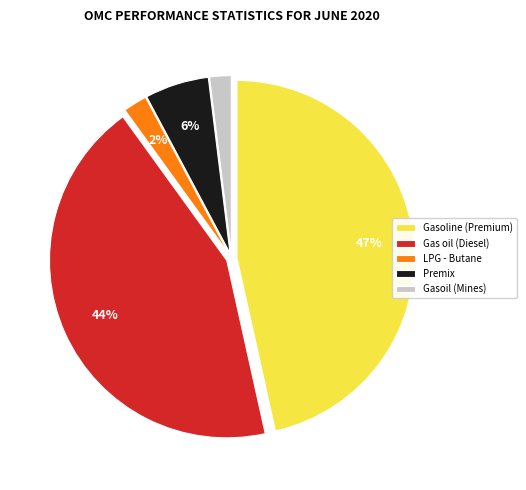

Is it true that Gasoil (Mines) is 17% of the pie?

False